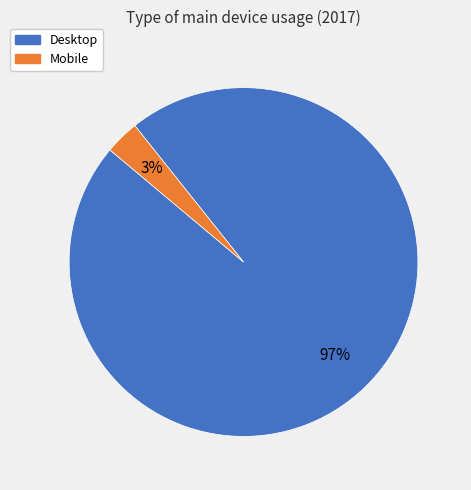

Rank the categories by value from lowest to highest.

Mobile, Desktop